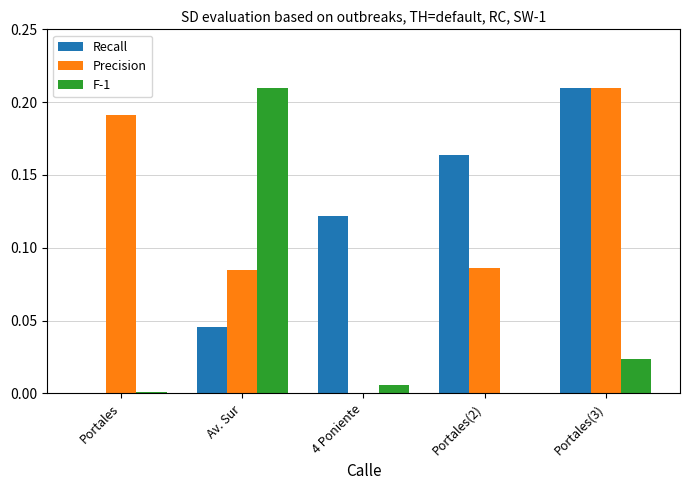

At which label does Precision reach its peak?

Portales(3)